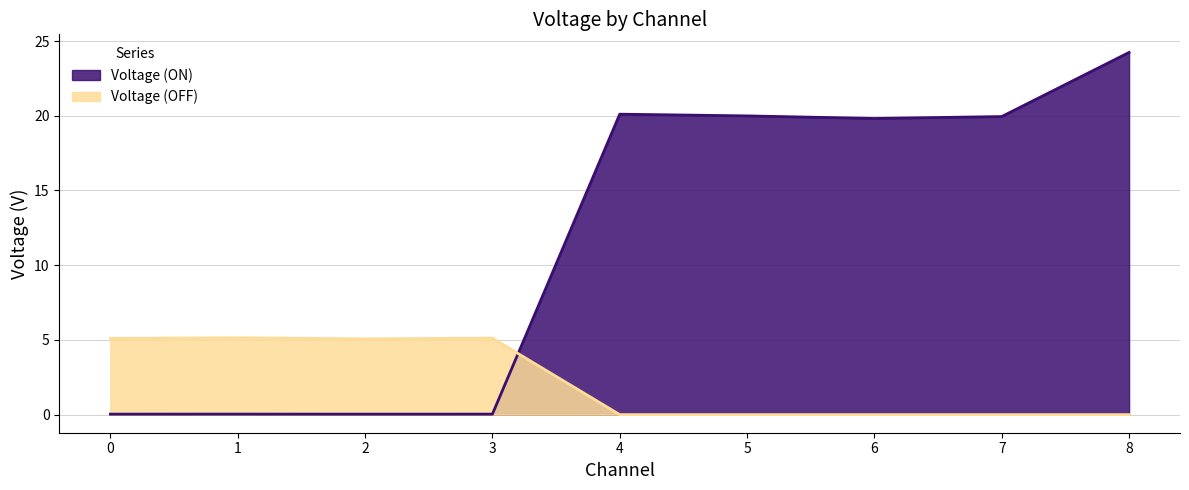

At how many categories does at least one series exceed 10?

5